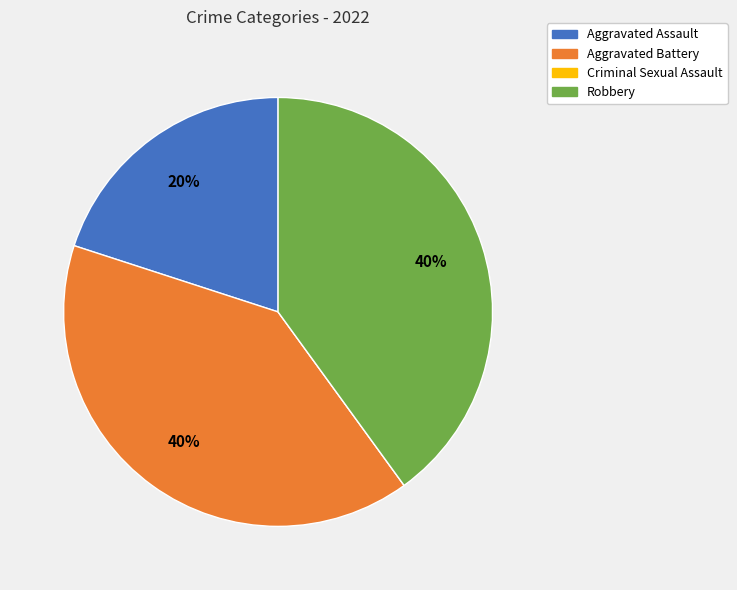

To the nearest percent, what is the average slice percentage?

25%